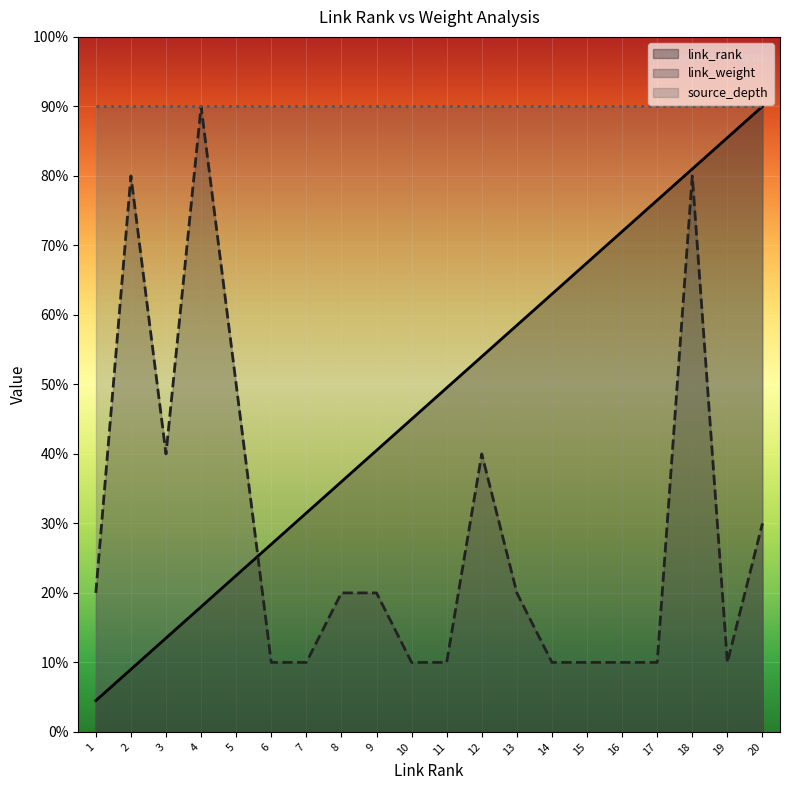

Where does the link_rank series first go above 4?

9